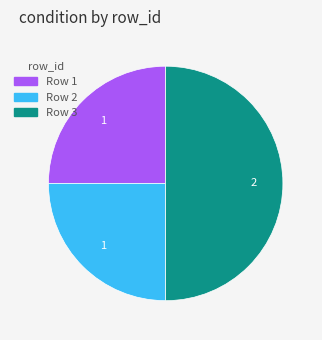

Combined, do Row 2 and Row 3 account for over 50%?

Yes